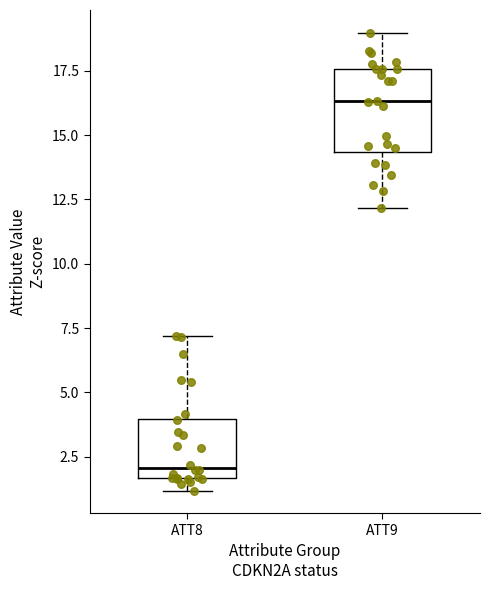

Where is the lower edge of the box for ATT9 on the y-axis? The values are not printed on the chart, so give them approximately, as read against the axis.

14.5